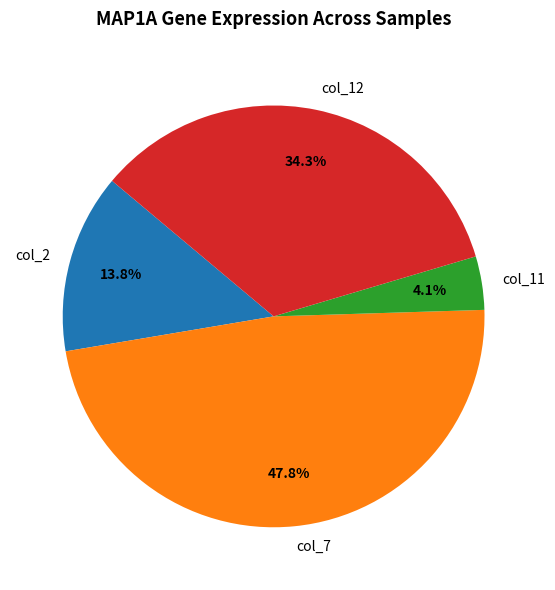

Which slice is the smallest?

col_11